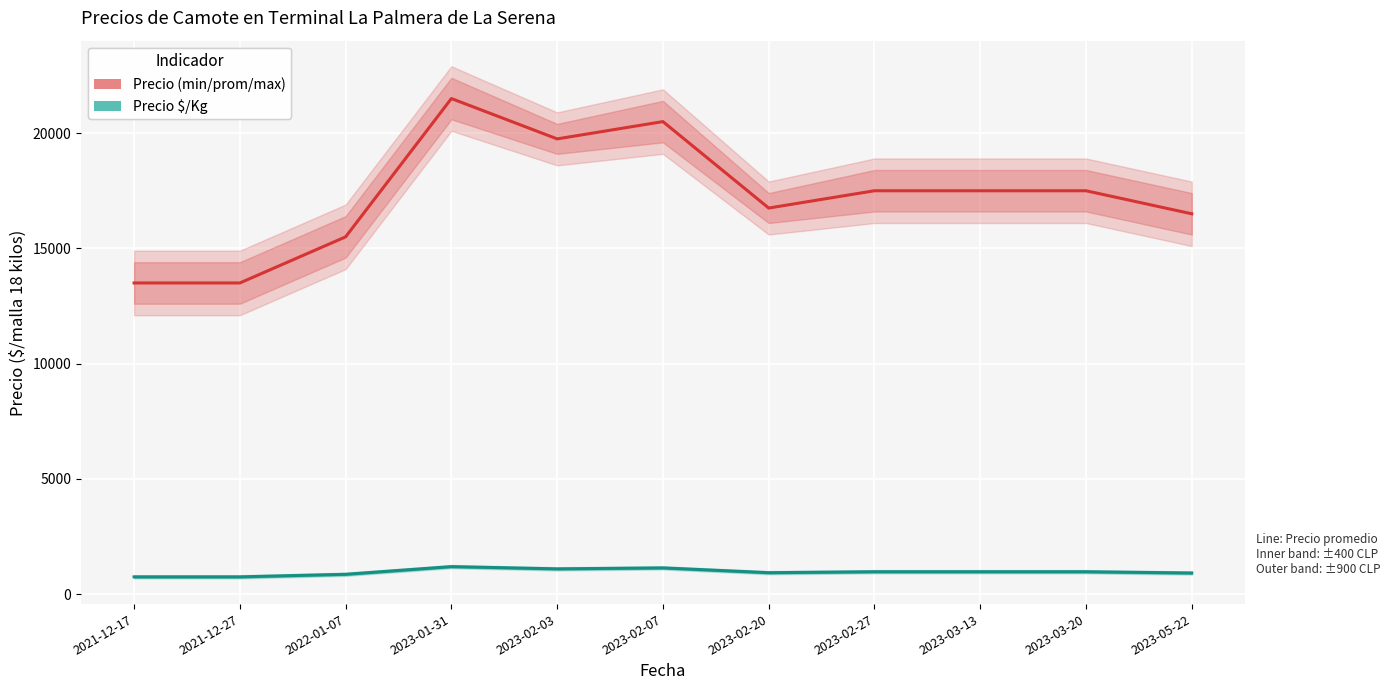

True or false: Precio $/Kg has more than 1 points higher than both neighbors.

True